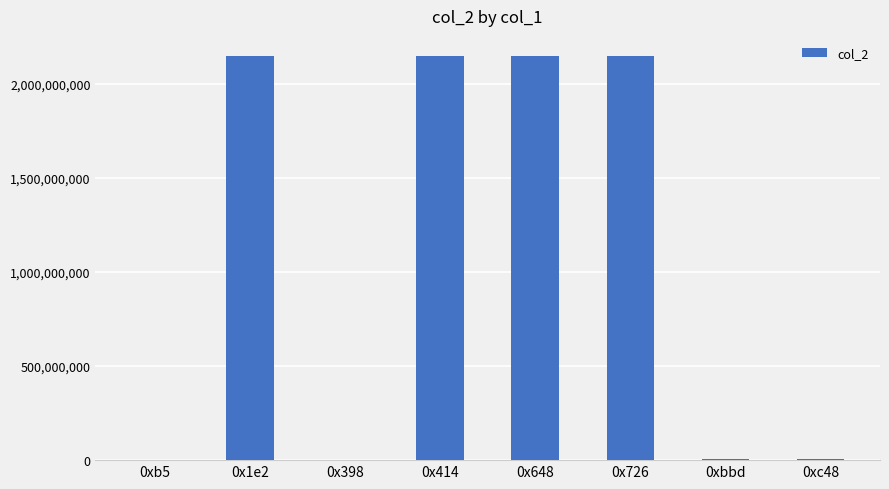

How many data points does each series have?

8